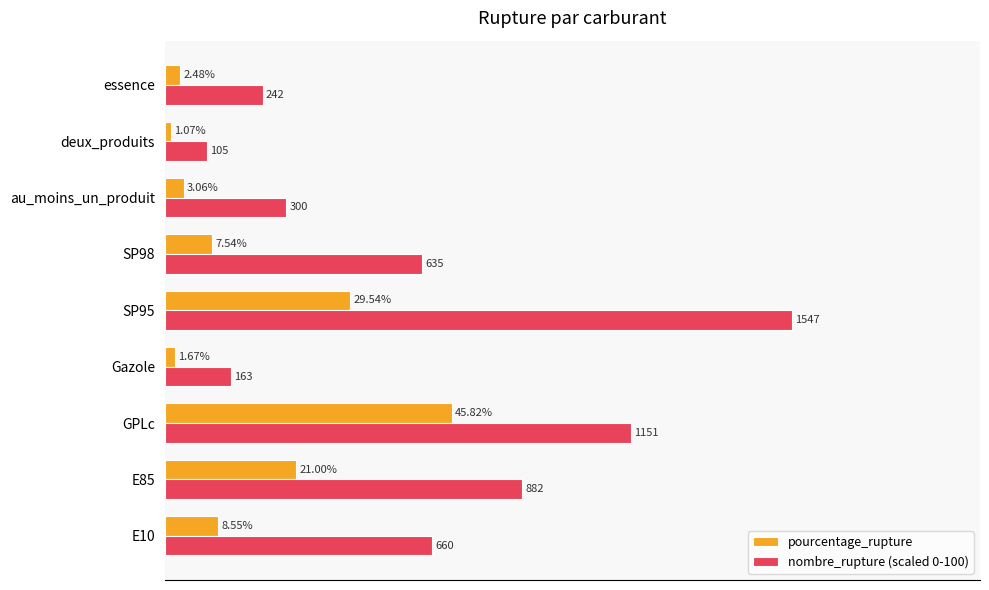

Which series has the largest range (max minus min)?

nombre_rupture (scaled 0-100)